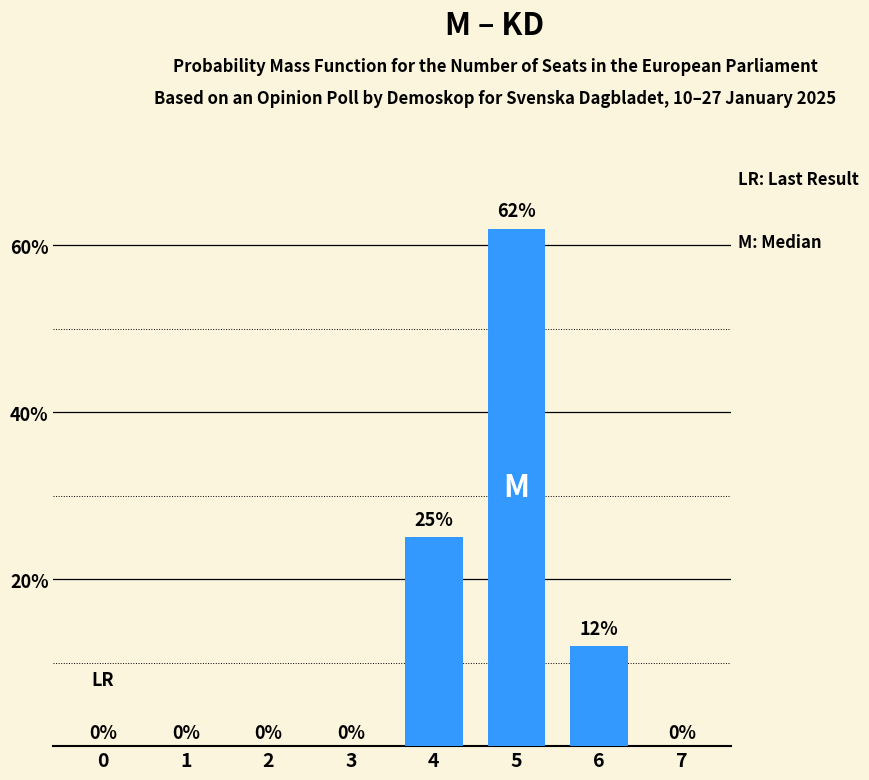

Reading right to left, transcribe all the data shown in this chart.

7=0	6=12	5=62	4=25	3=0	2=0	1=0	0=0